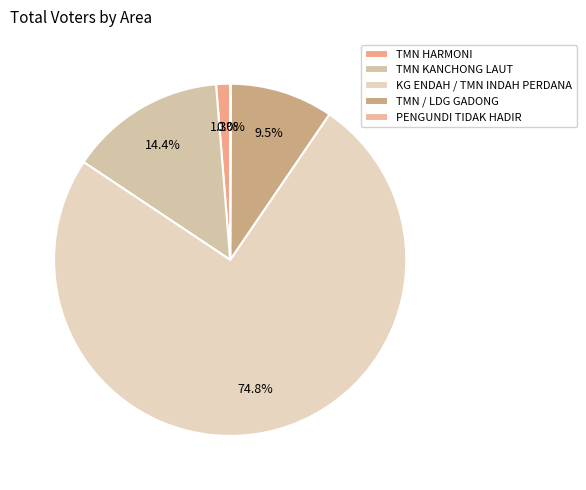

Which category has the smallest portion of the pie?

PENGUNDI TIDAK HADIR